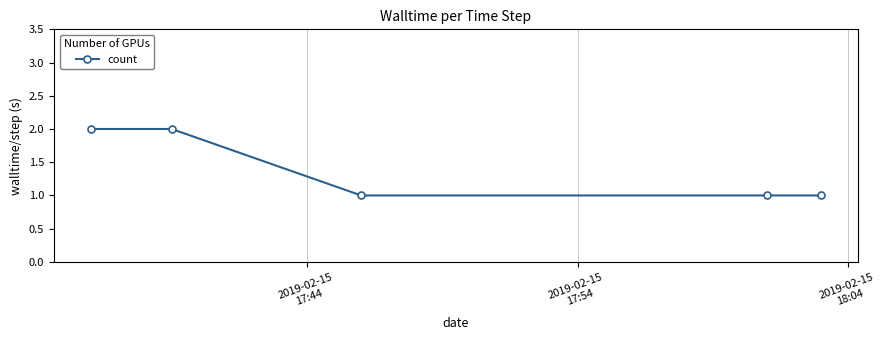

What is the value of the 5th point from the left?

1